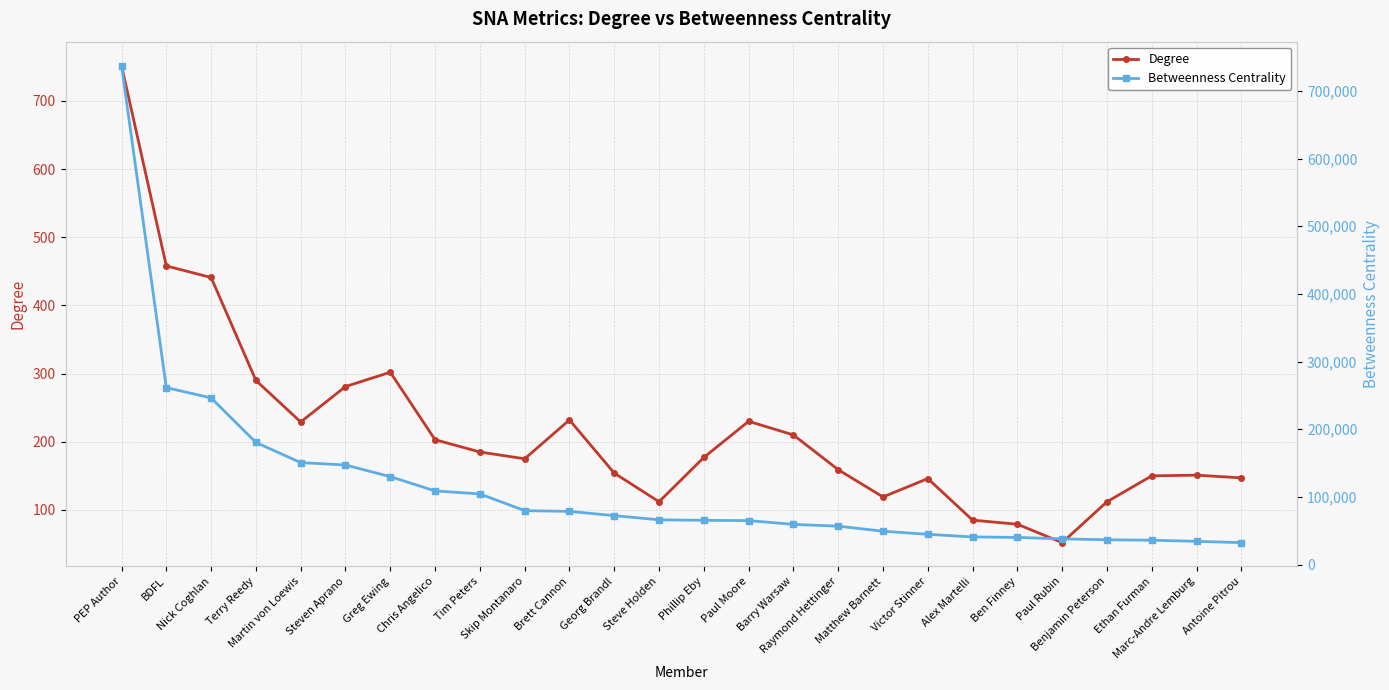

Reading left to right, list all the values displayed in this chart.

Degree: 752.0	458.0	441.0	290.0	229.0	281.0	302.0	203.0	185.0	175.0	232.0	154.0	112.0	177.0	230.0	210.0	159.0	119.0	146.0	85.0	79.0	52.0	112.0	150.0	151.0	147.0
Betweenness Centrality: 737391.8	261465.9	246234.6	180472.7	150652.3	147120.6	129886.6	108815.9	104394.8	79680.7	78553.2	72309.1	66117.7	65342.8	64958.0	59345.5	56720.7	49290.2	44693.5	40807.8	40066.8	38004.5	36606.1	35962.5	34312.7	32392.9